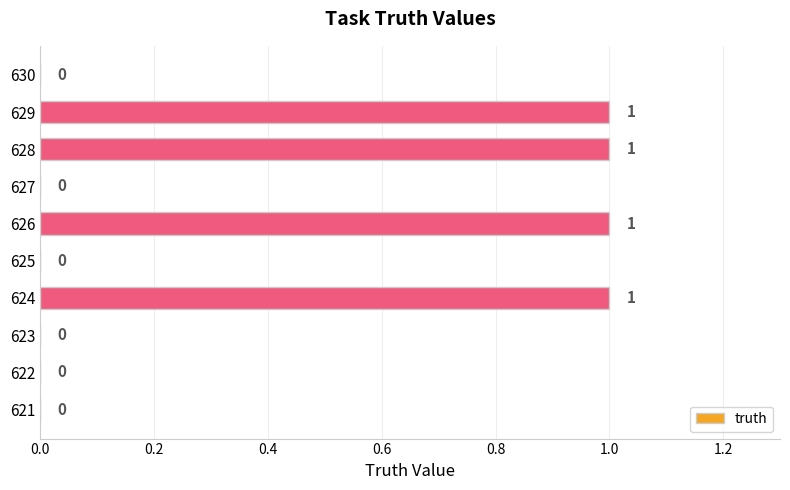

How many values are between 0 and 1?

10